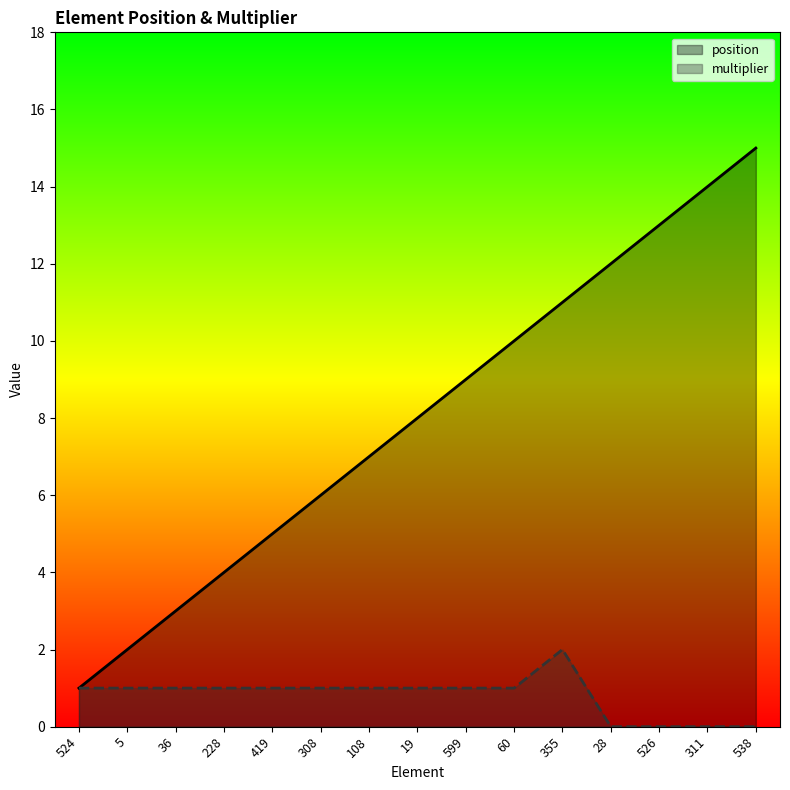

What is the minimum value for position?

1